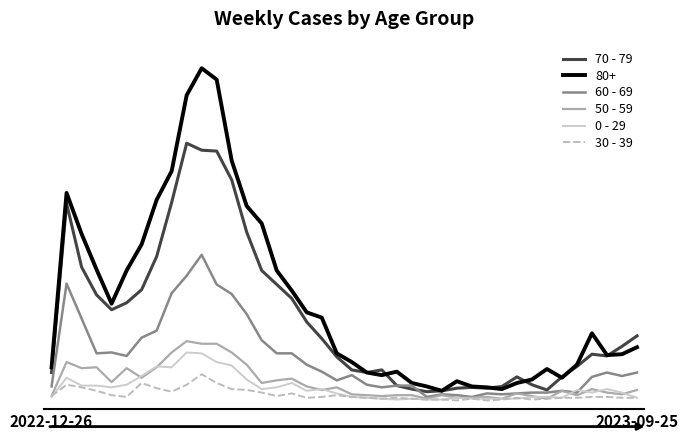

Which series has the largest total across all categories?

80+